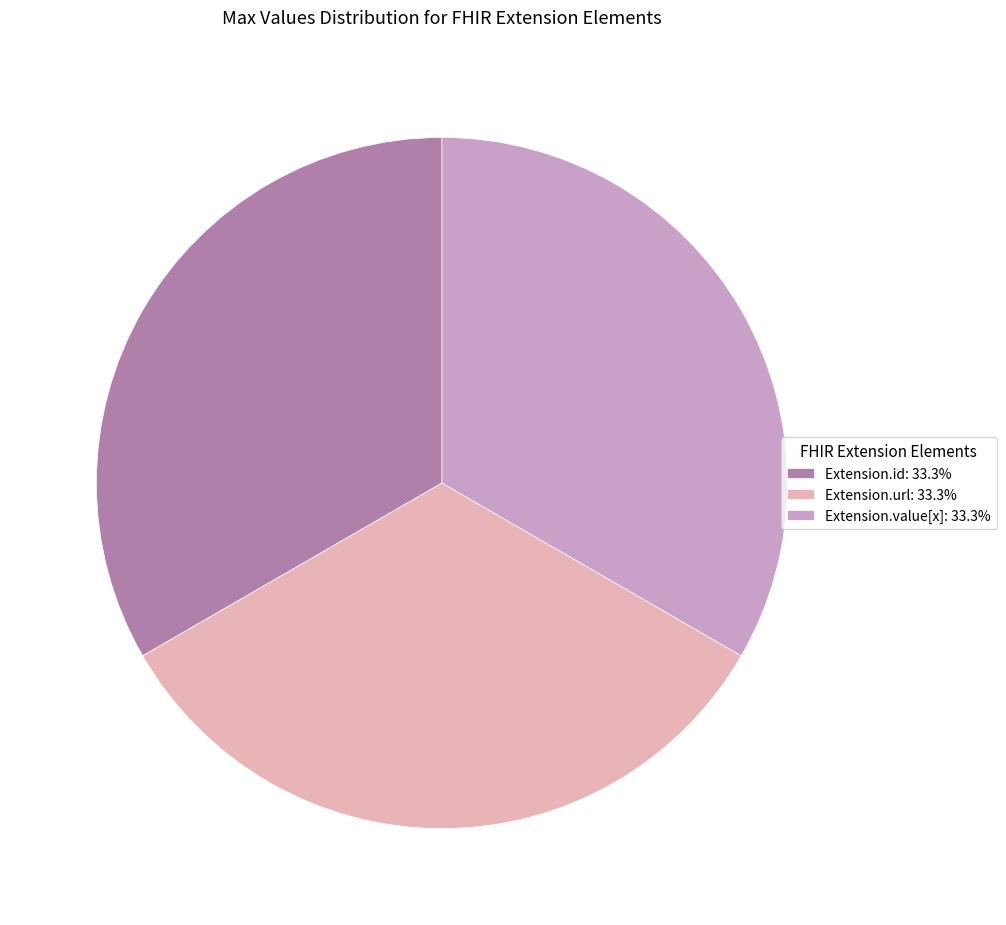

What is the ratio of the value at Extension.value[x]: 33.3% to the value at Extension.url: 33.3%?

1.0